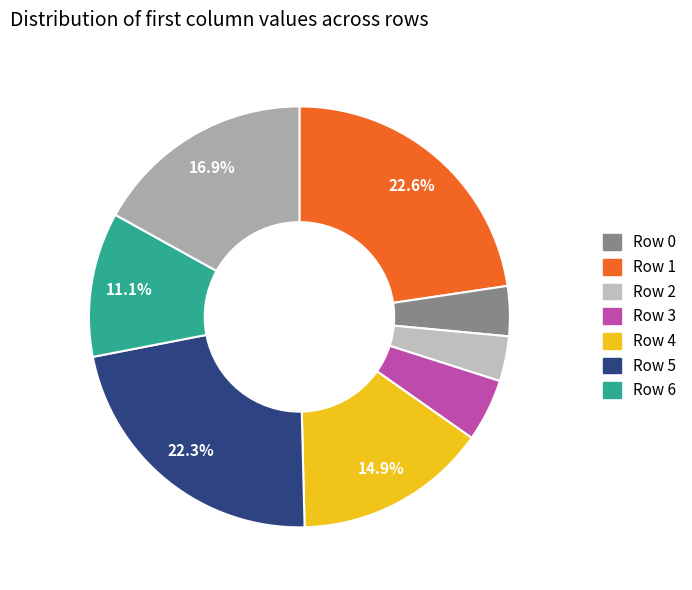

How many slices are in this pie chart?

8